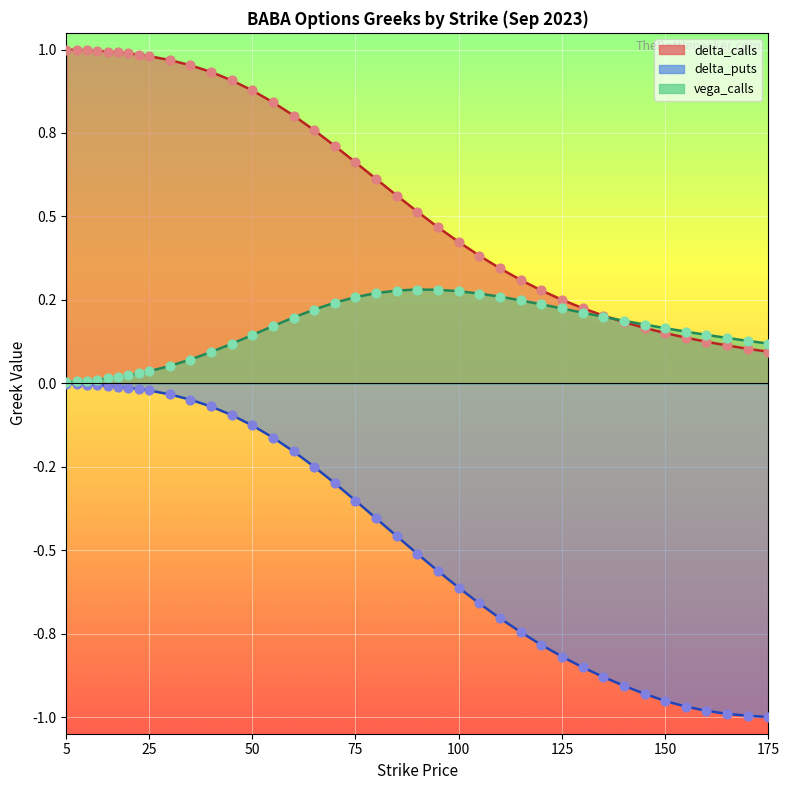

Which series has the largest Y range (max minus min)?

delta_puts